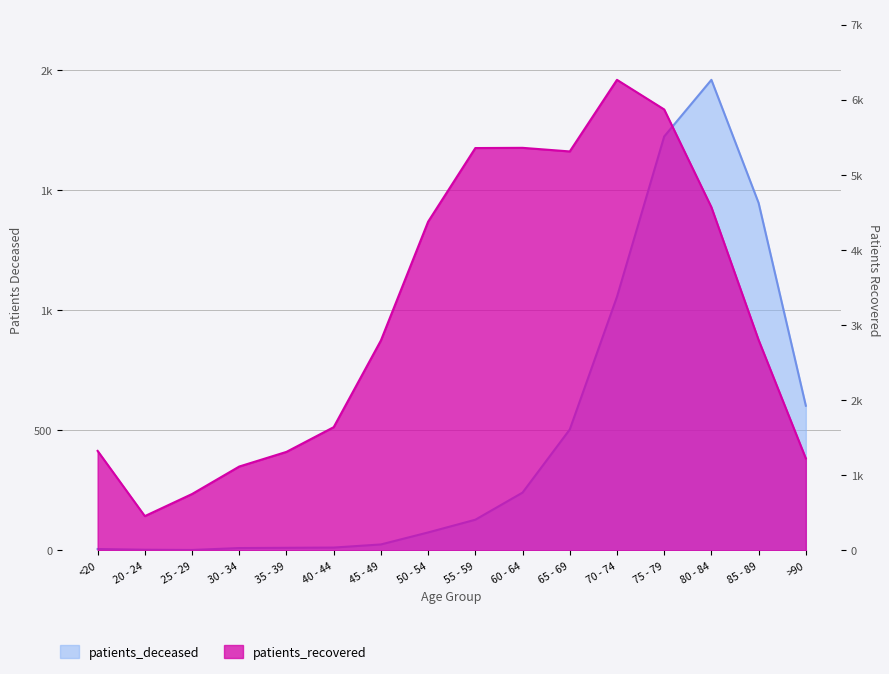

What is the average value of the patients_deceased series?

488